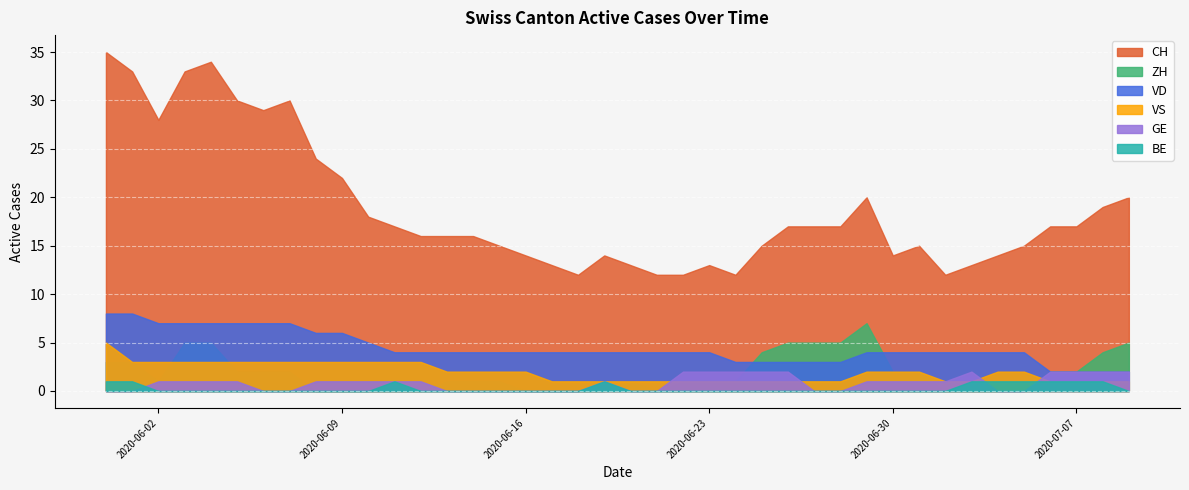

After their last crossing, which series has the higher values: BE or GE?

GE